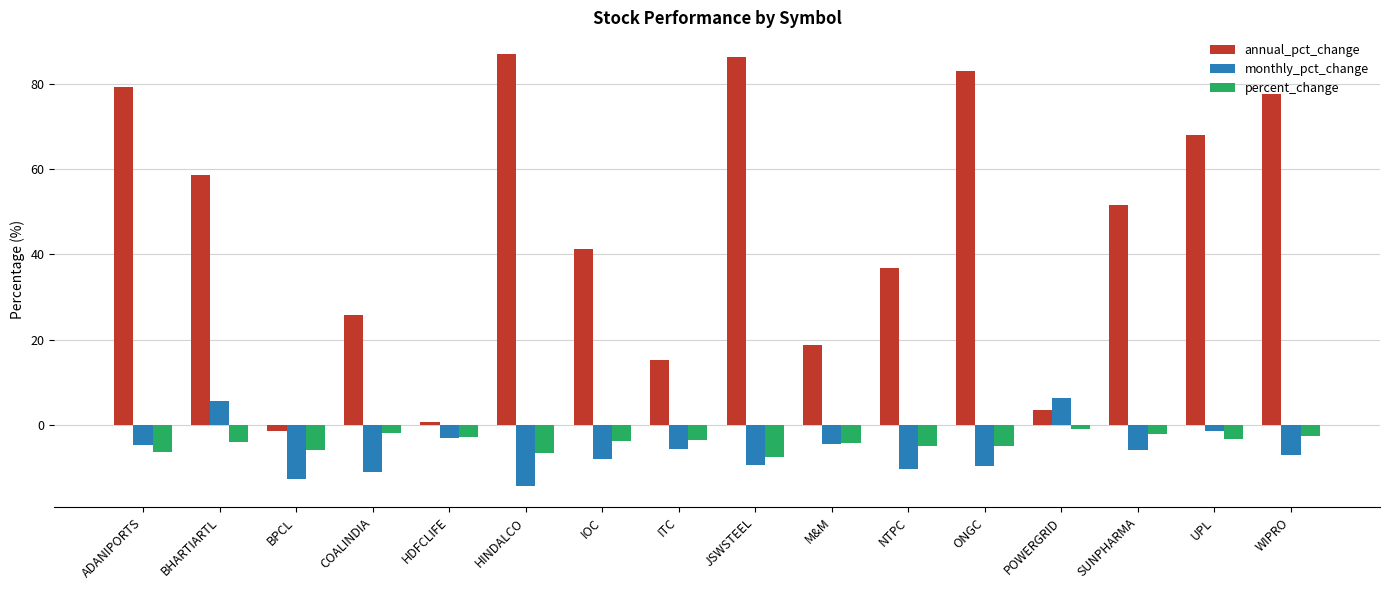

Which series has the largest range (max minus min)?

annual_pct_change